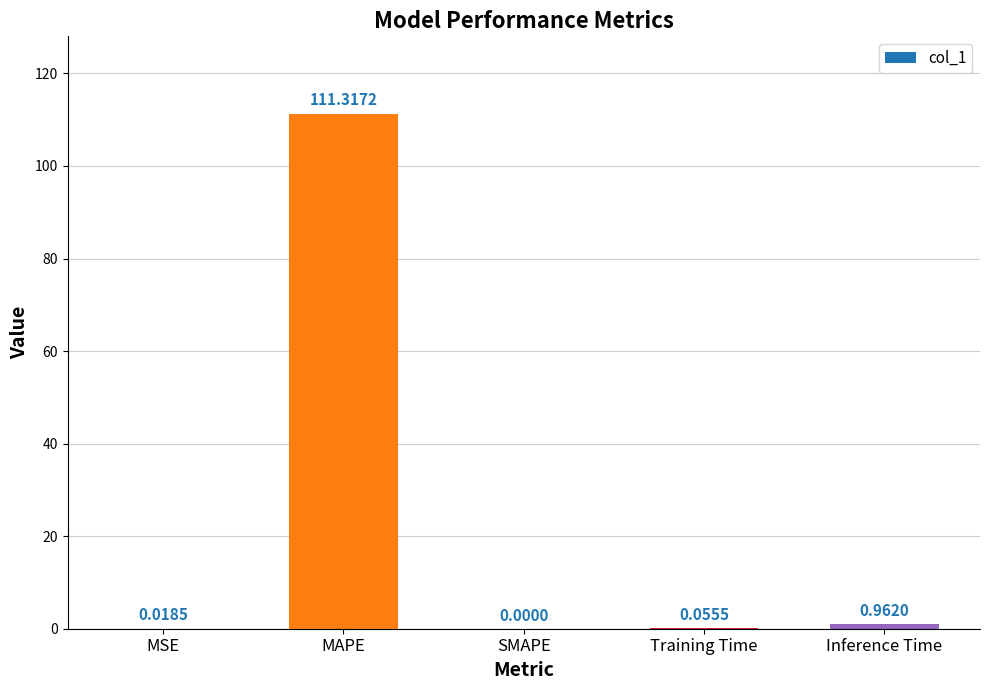

What is the sum of the values at Training Time and MAPE?

111.4